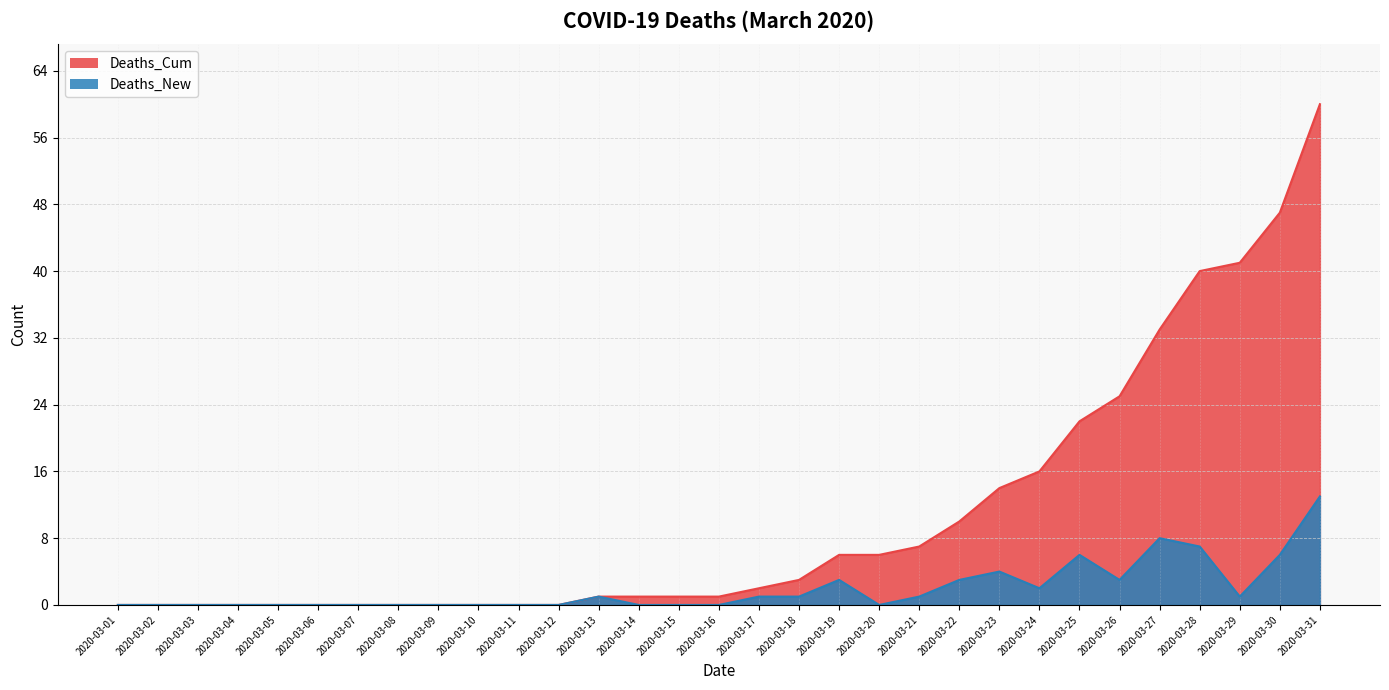

How many values in the Deaths_Cum series are below 1?

12